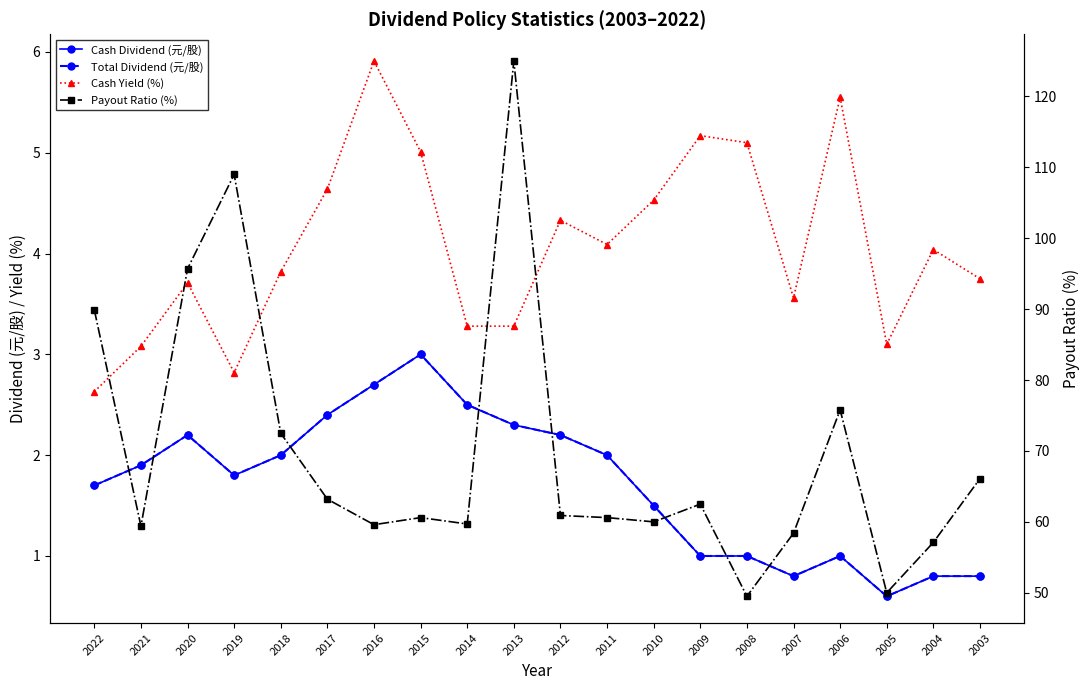

Which series has the widest spread of values?

Payout Ratio (%)